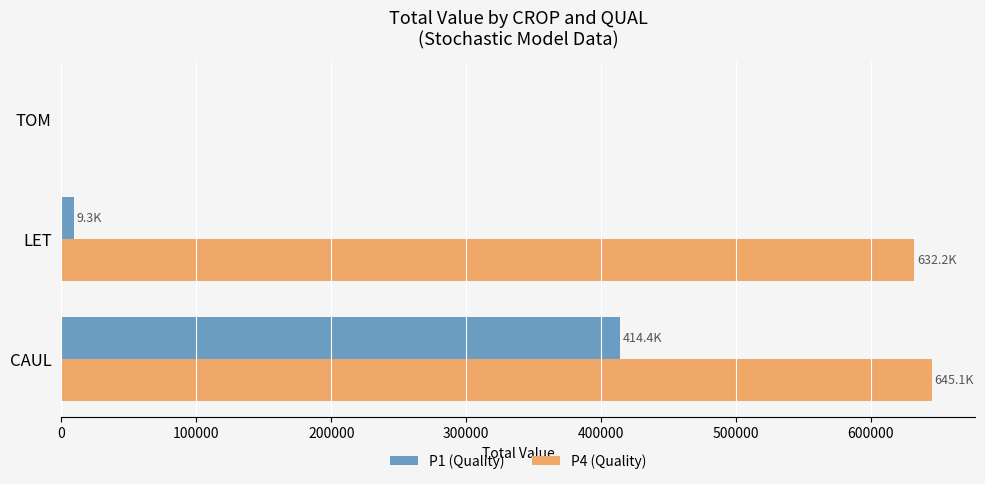

Is it true that P4 (Quality) equals 915709.9 at CAUL?

False